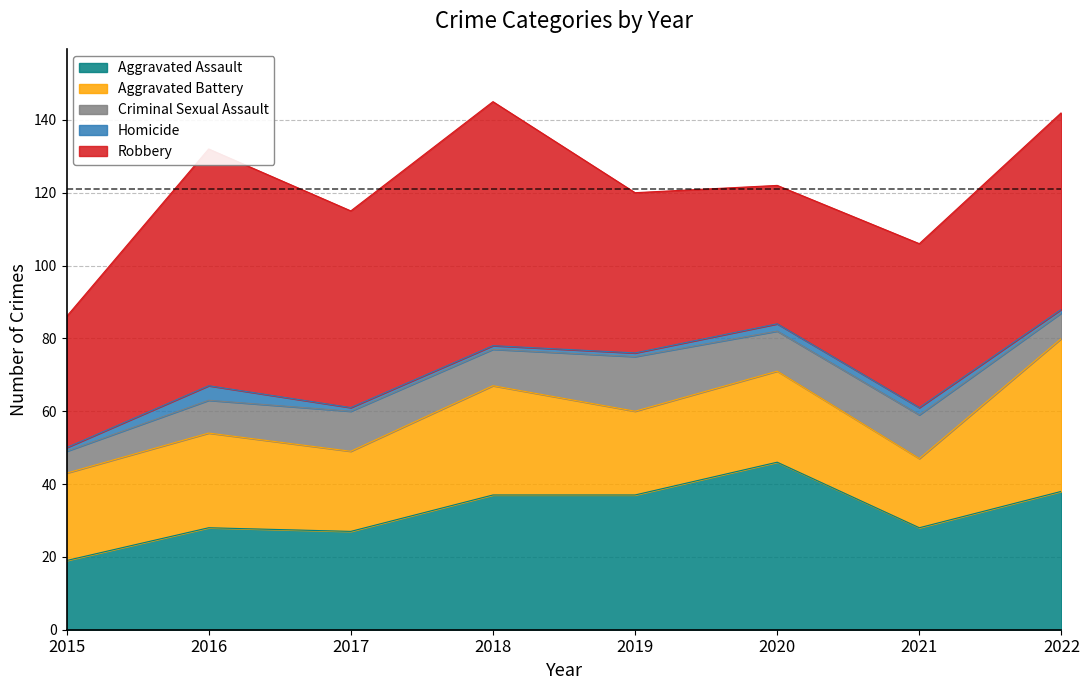

Rank the series by their maximum value, from lowest to highest.

Homicide, Criminal Sexual Assault, Aggravated Battery, Aggravated Assault, Robbery